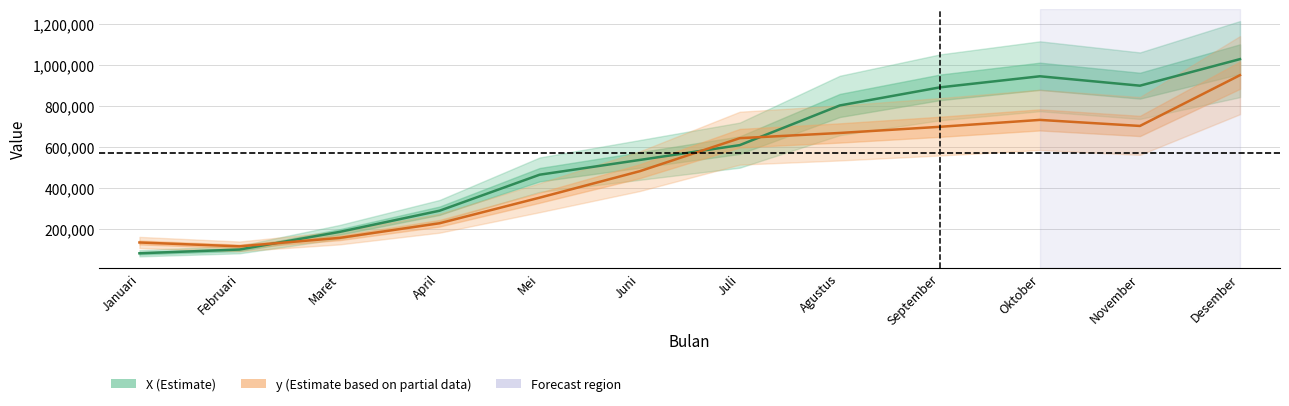

What are all the series names shown in the legend?

X, y